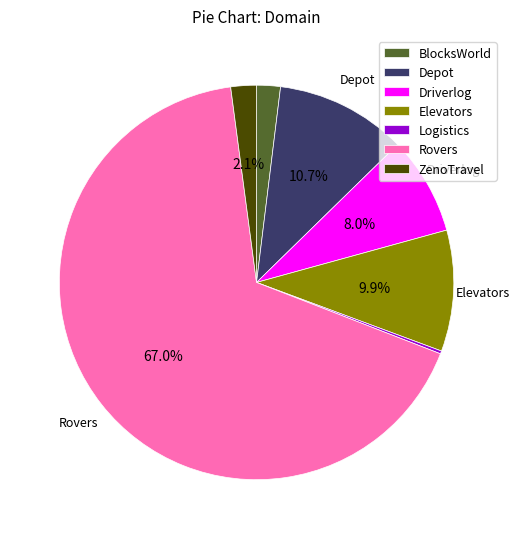

To the nearest percent, what is the combined percentage of Rovers and Driverlog?

75%